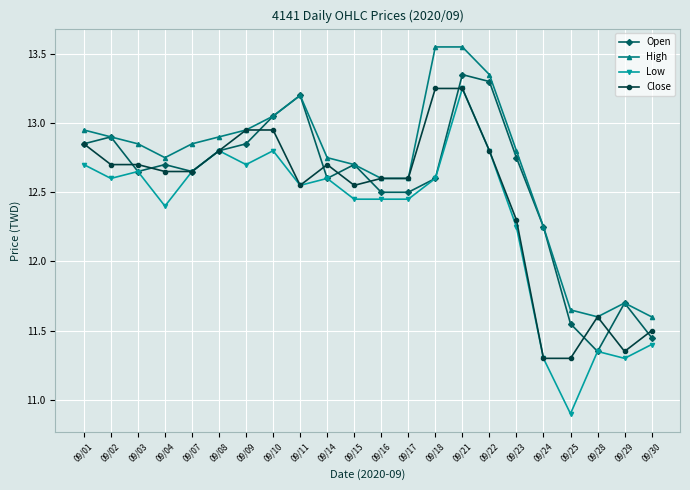

Rank the series by their average value, from lowest to highest.

Low, Close, Open, High